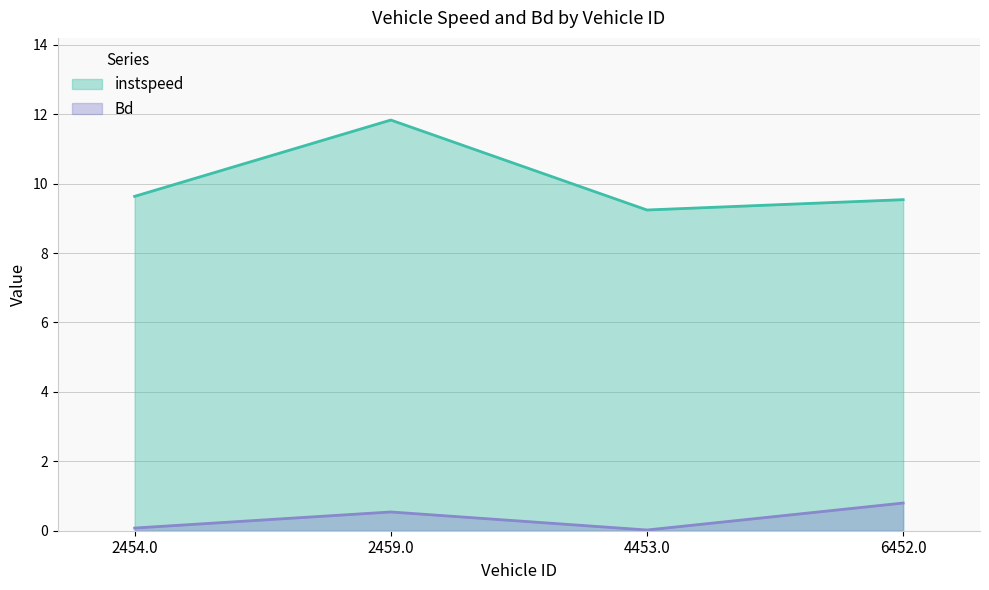

True or false: Bd has more than 1 interior local peaks.

False